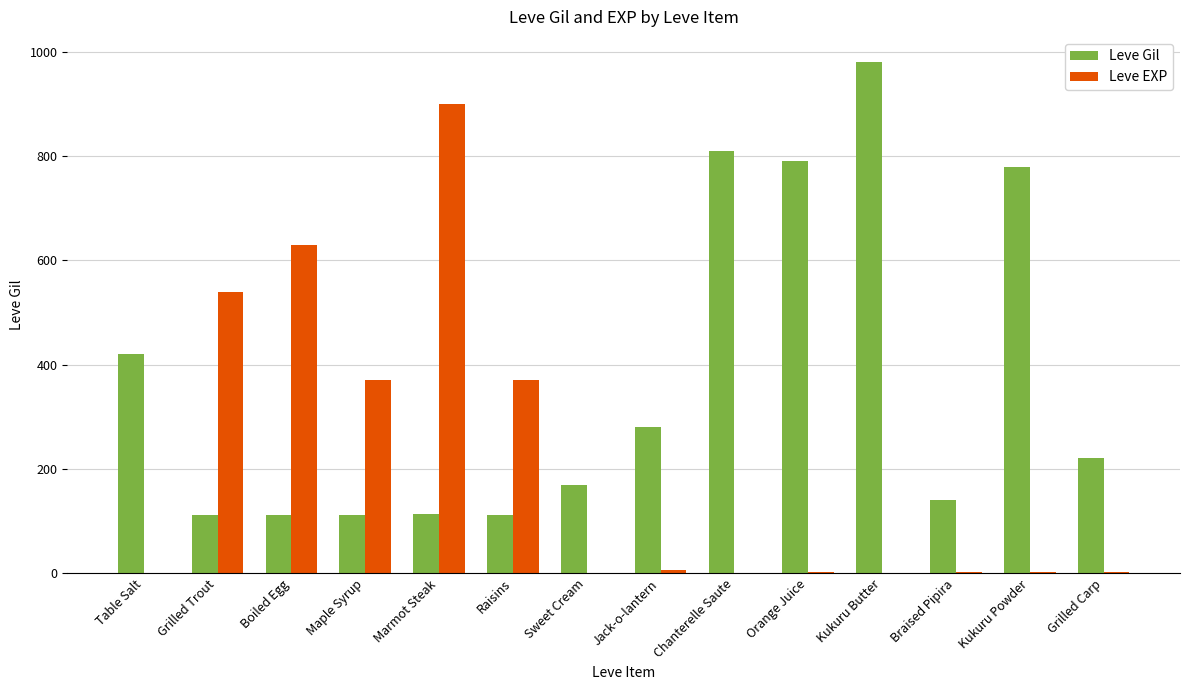

The Leve EXP series shows 370 at Raisins. True or false?

True